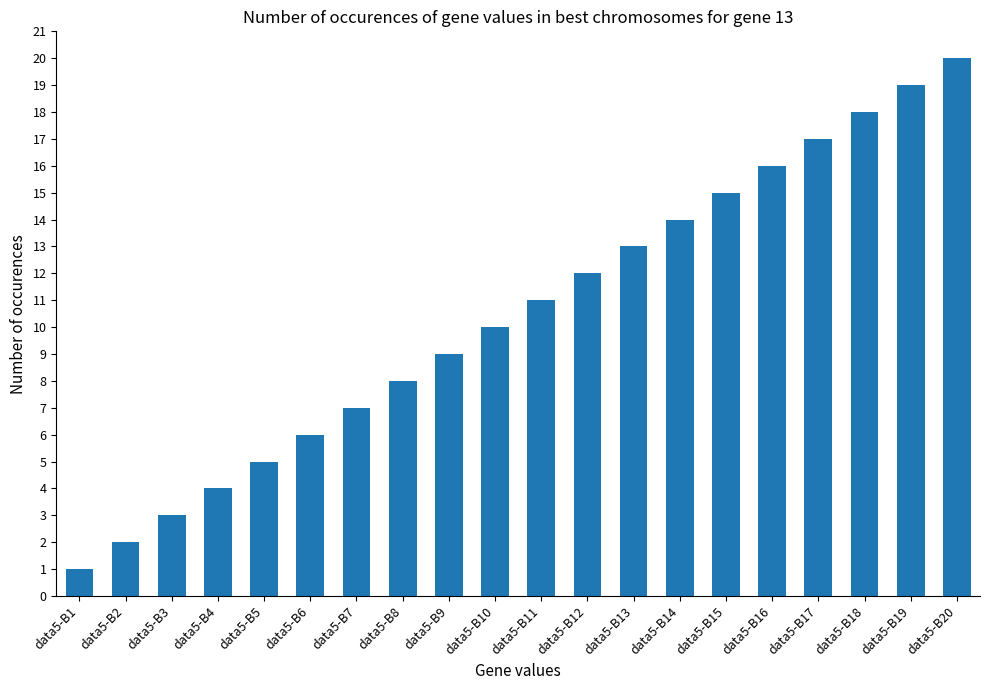

Reading left to right, what are all the values shown in this chart?

1	2	3	4	5	6	7	8	9	10	11	12	13	14	15	16	17	18	19	20